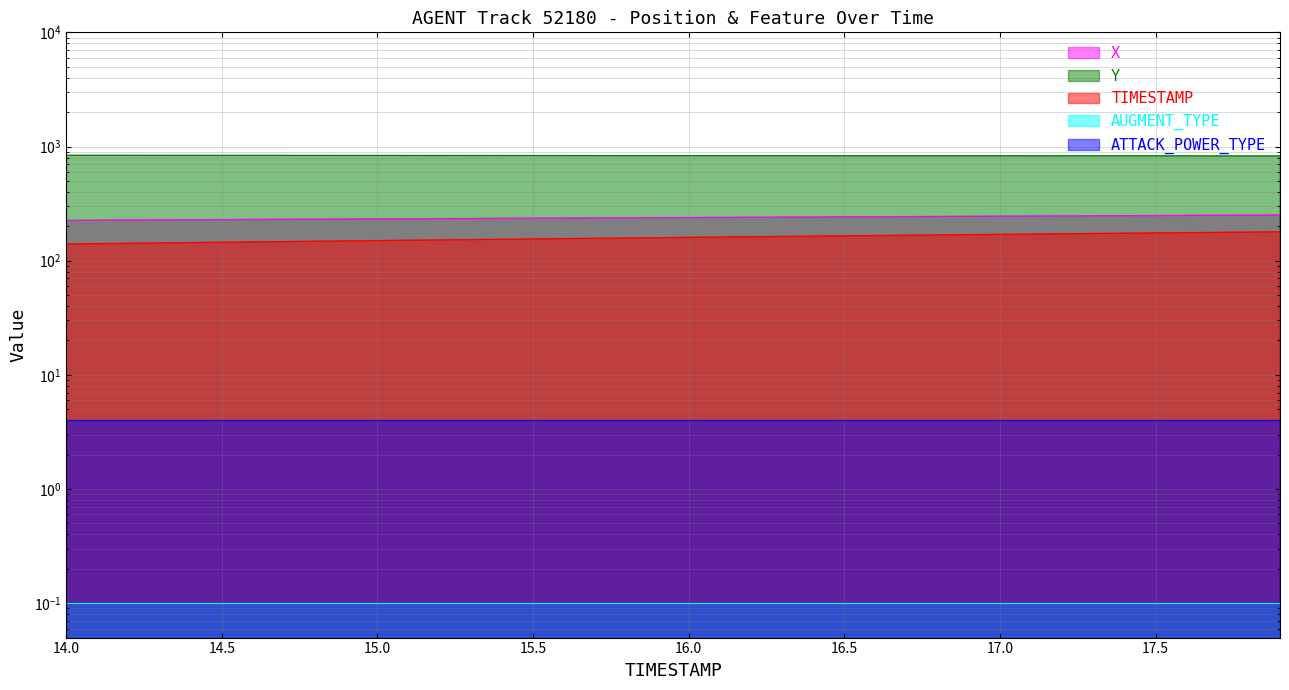

At which label is Y closest to 832?

16.0